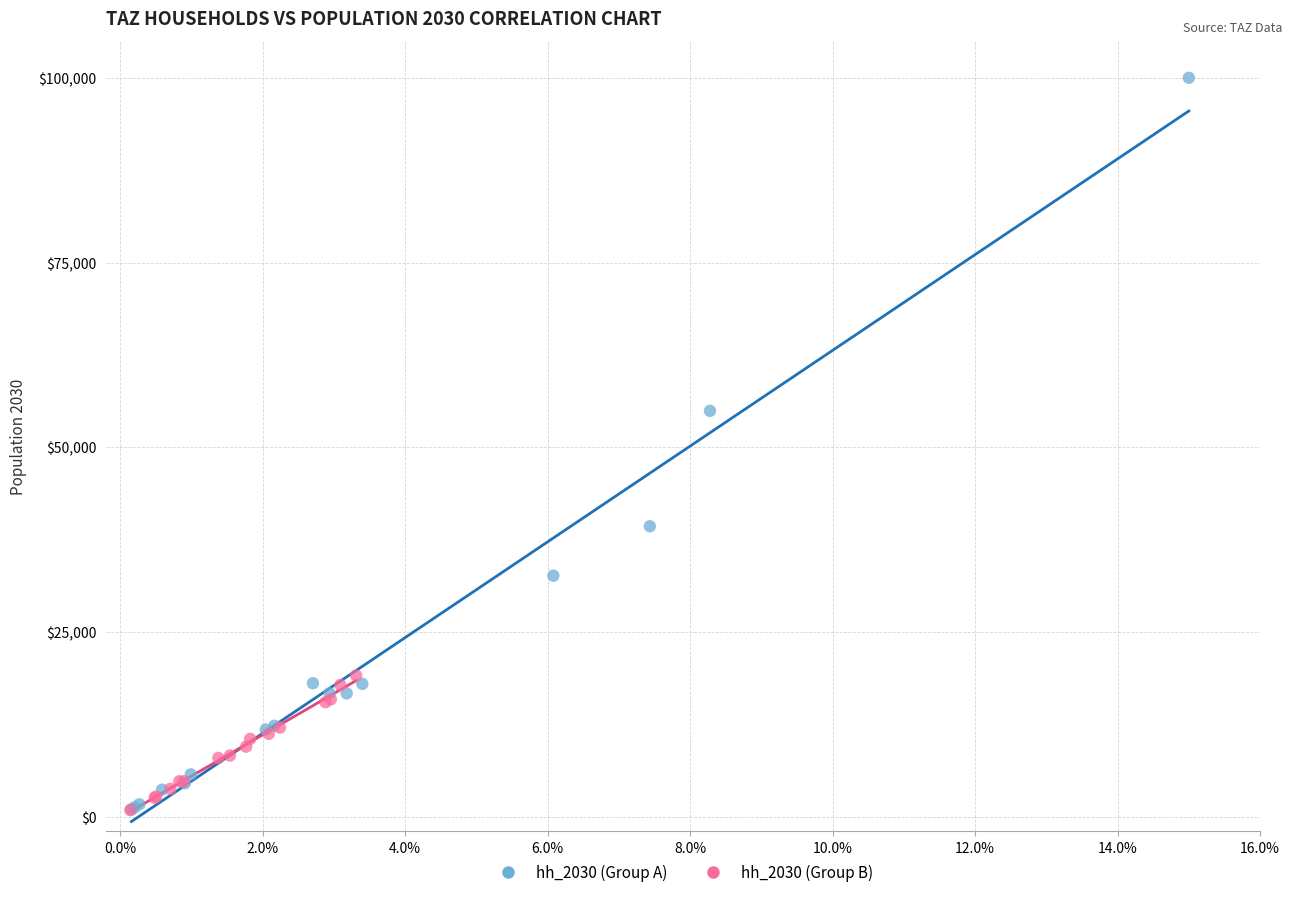

Which series reaches the maximum Y coordinate?

hh_2030 (Group A)